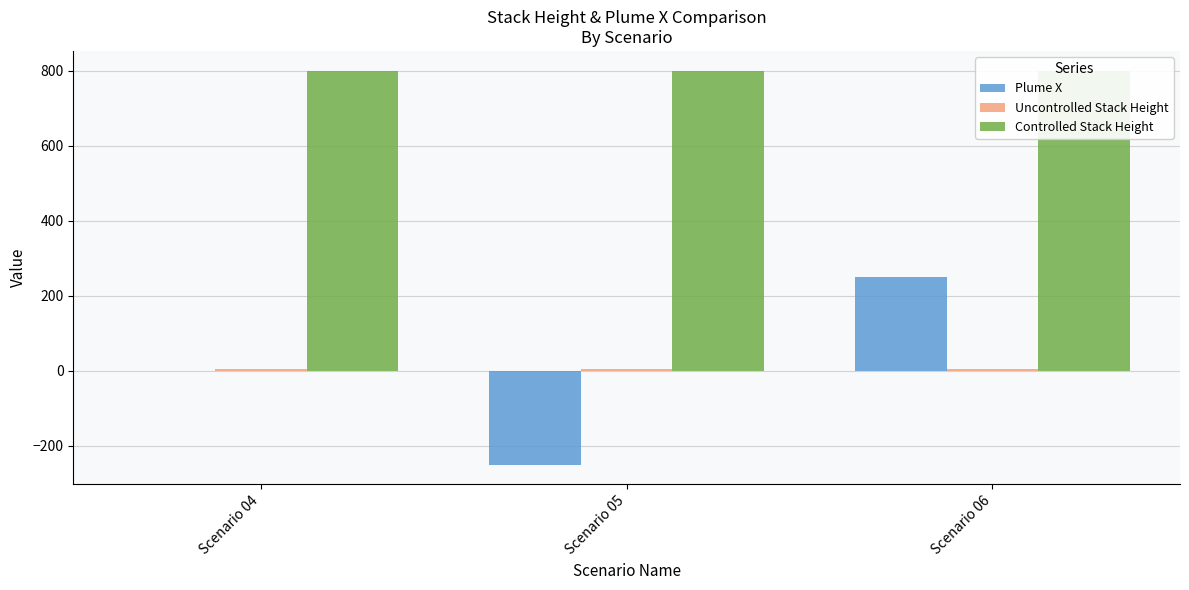

At which category is the sum across all series the highest?

Scenario 06